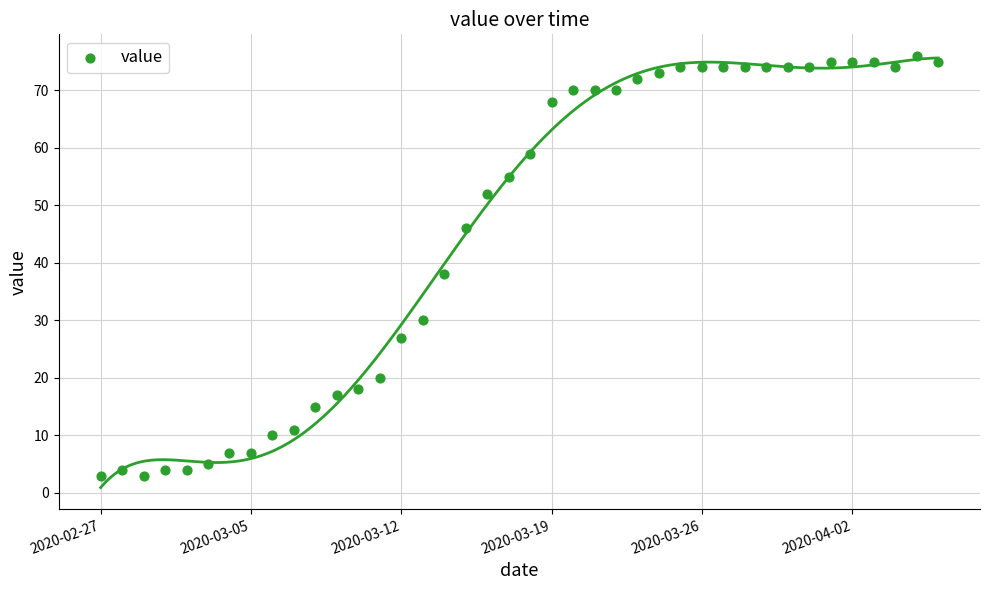

What is the range of Y values (max minus min)?

73